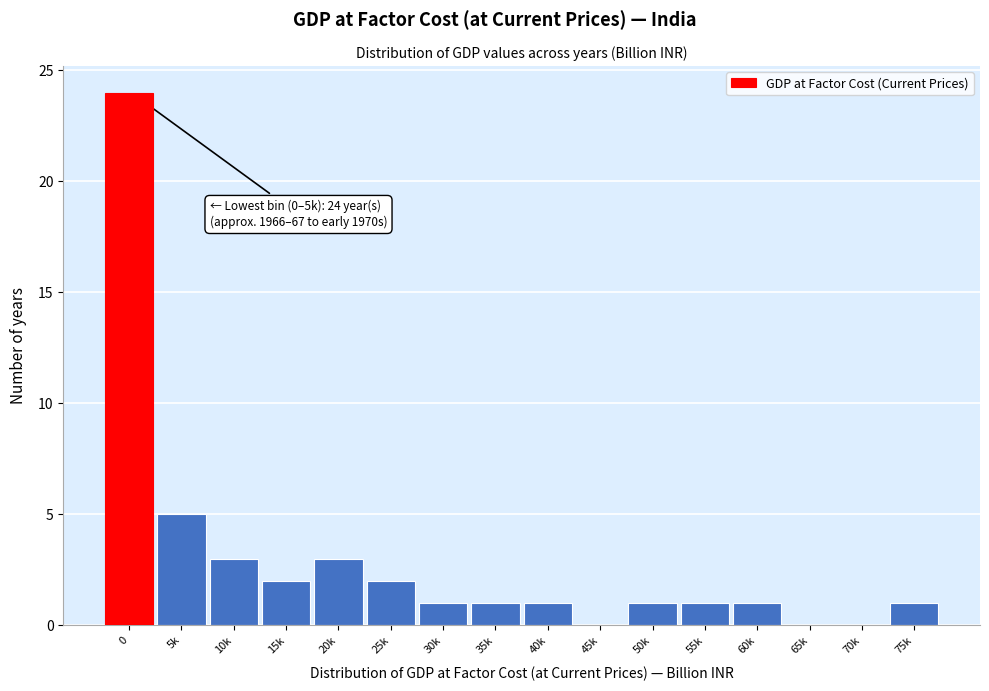

Reading left to right, extract all data points from this chart.

0=24	5k=5	10k=3	15k=2	20k=3	25k=2	30k=1	35k=1	40k=1	45k=0	50k=1	55k=1	60k=1	65k=0	70k=0	75k=1